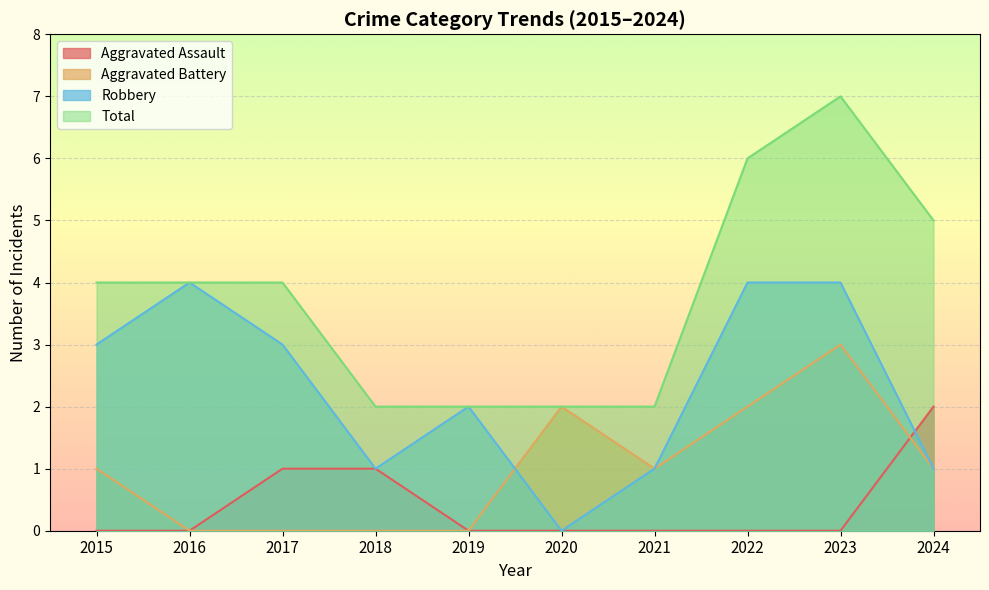

At how many categories does at least one series exceed 4?

3